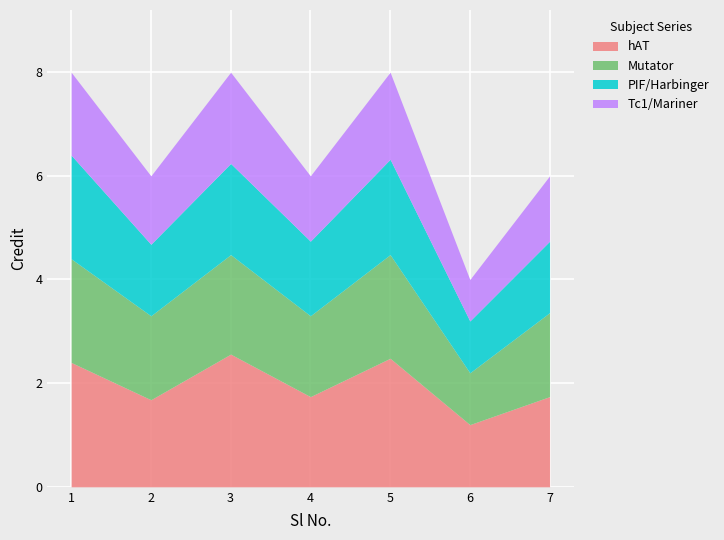

Where is the first local minimum?

2